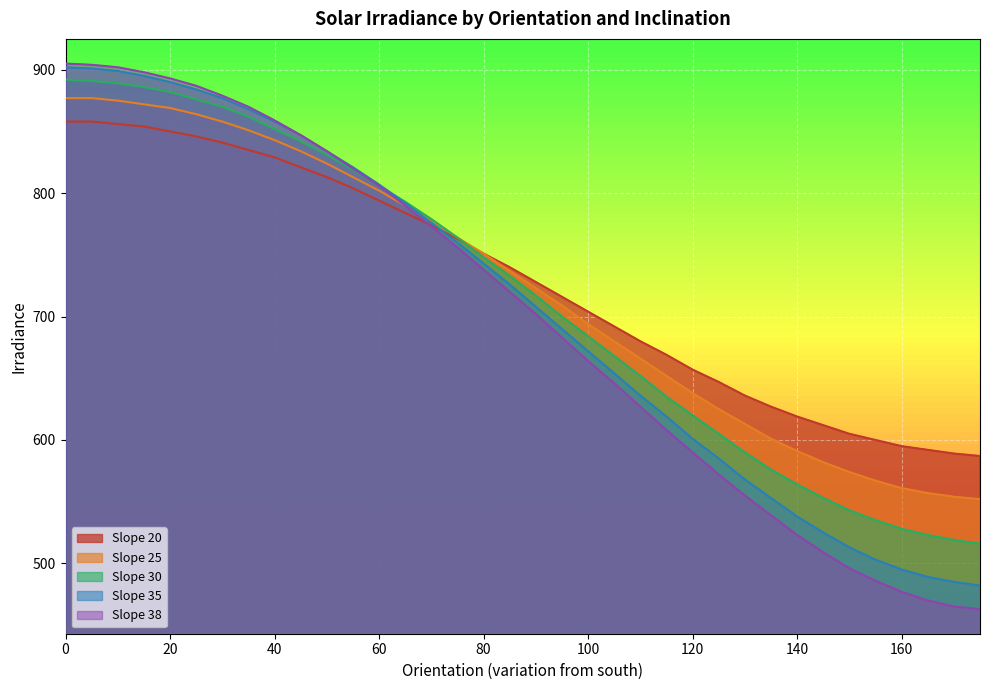

How many data points does each series have?

36